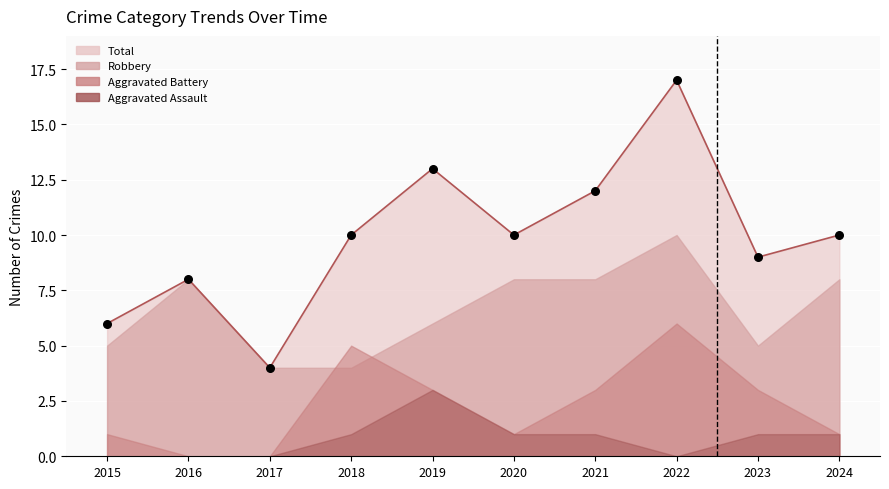

Which series has the largest Y range (max minus min)?

Total